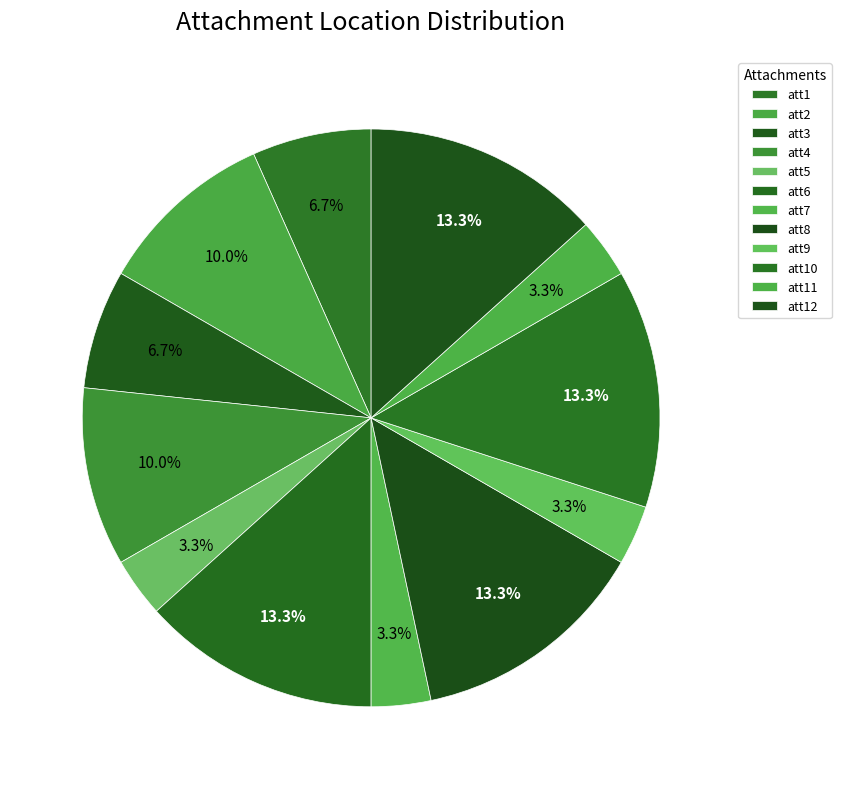

What percentage is the att2 slice, to the nearest percent?

10%